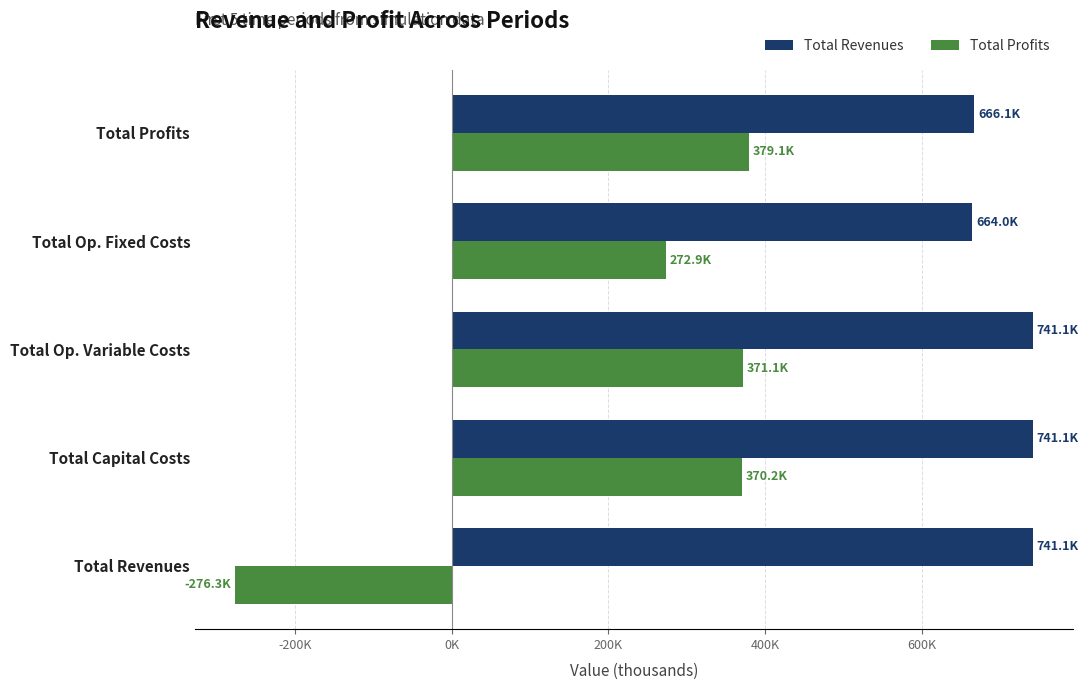

What are all the series names shown in the legend?

Total Revenues, Total Profits